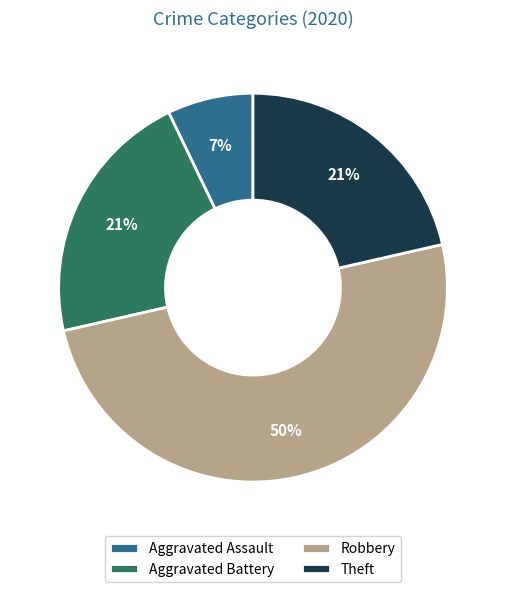

Is the sum of Aggravated Assault and Theft greater than half?

No